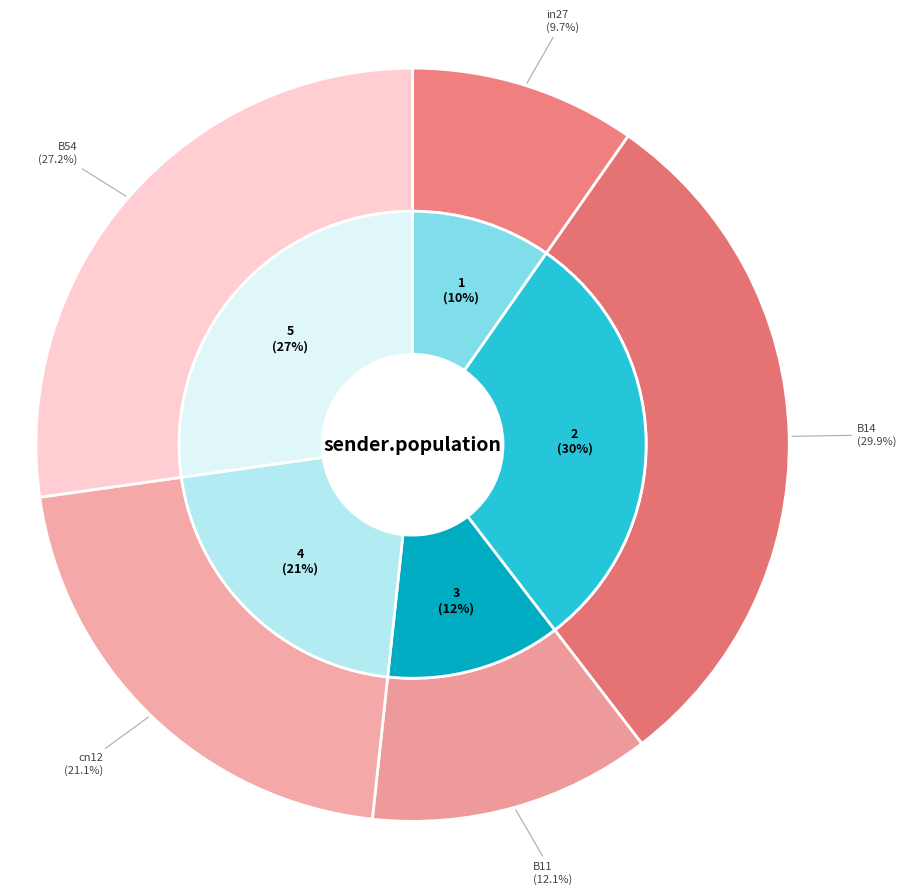

Which category has the smallest portion of the pie?

in27